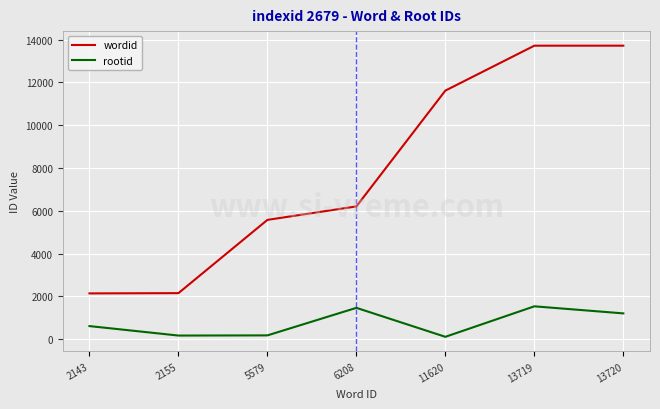

Rank the series by their average value, from lowest to highest.

rootid, wordid